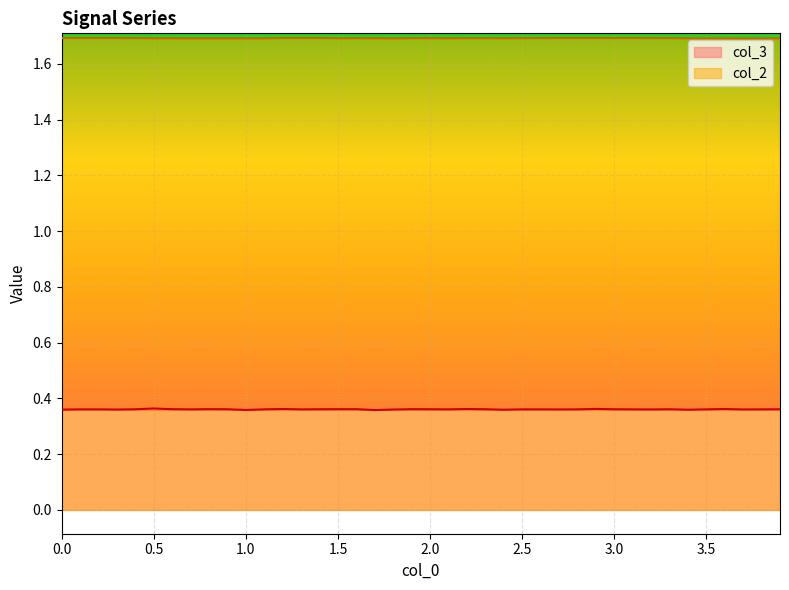

How many interior local peaks does the col_3 series have?

8